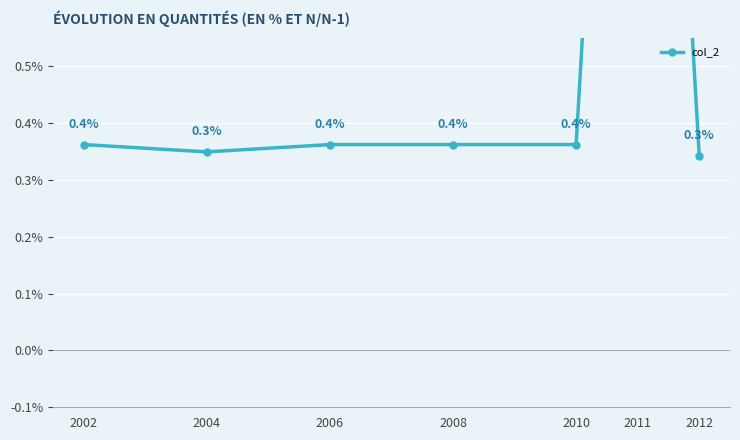

Between 2010 and 2012, which is larger?

2010